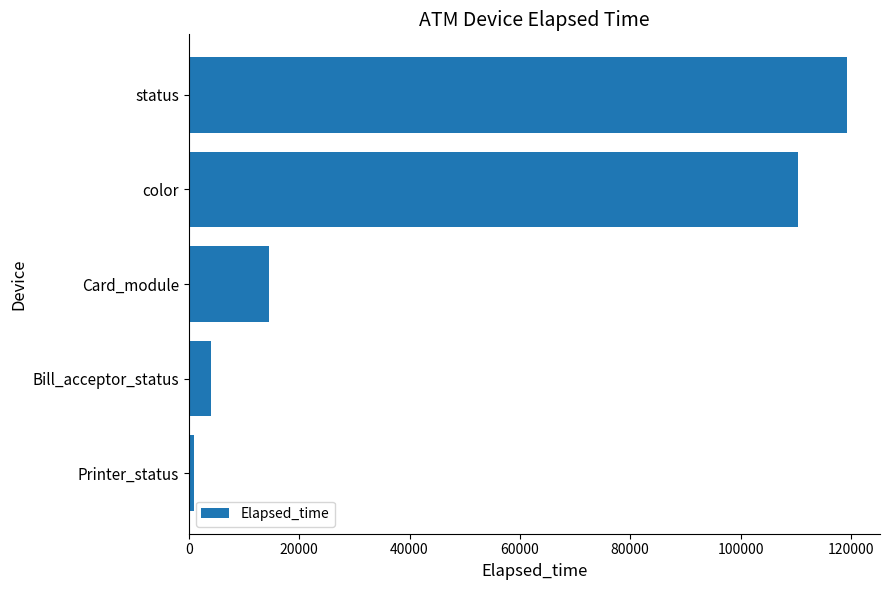

At which category does the chart reach its peak across all series?

status